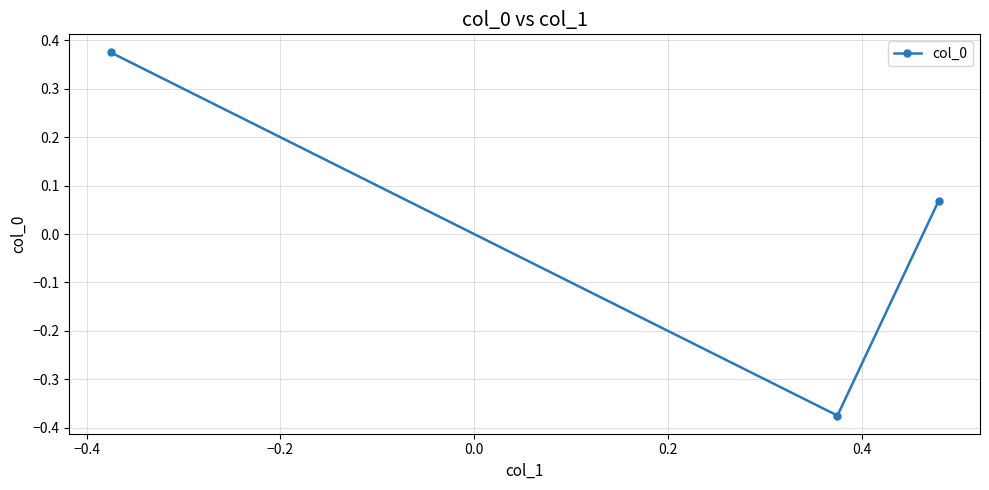

What is the value of the 3rd point from the left?

0.1